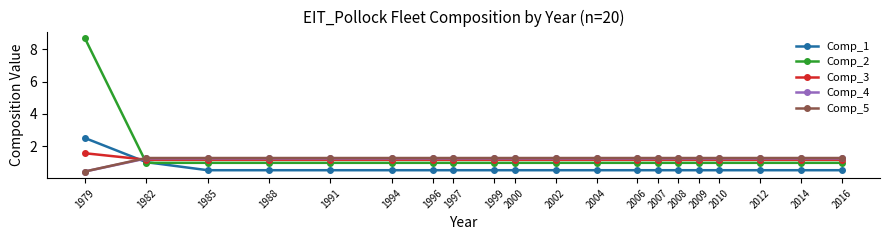

The Comp_1 series shows 0.9 at 1994. True or false?

False